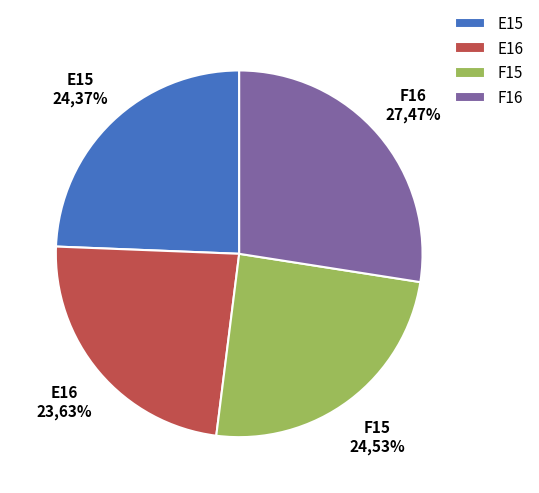

How much of the chart is everything except F16?

72.5%